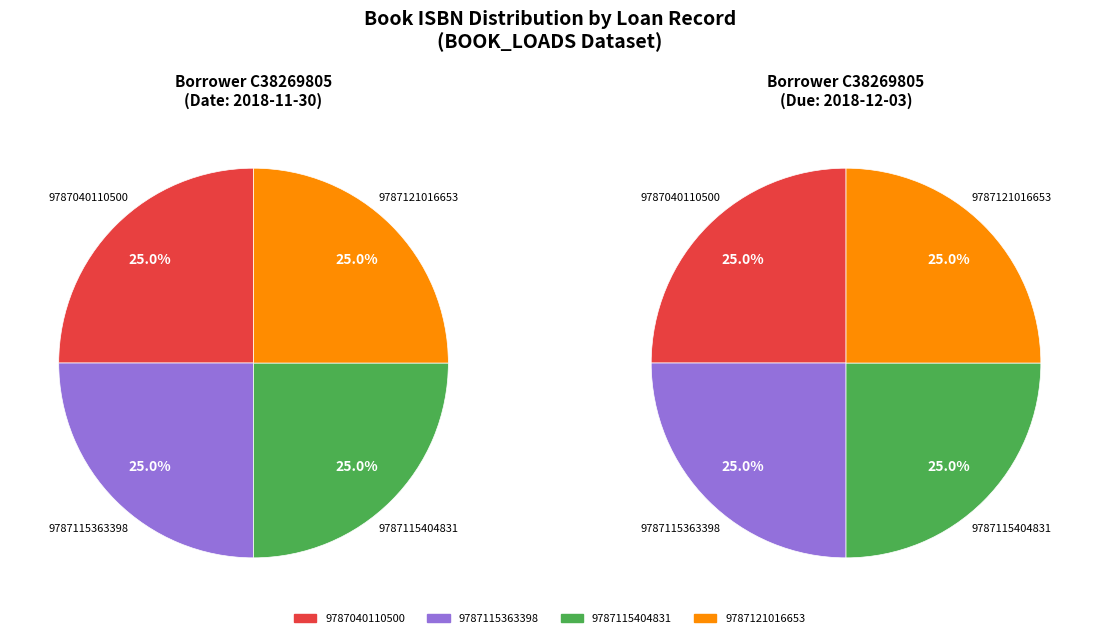

Is C38269805-9787115404831-18-11-30 the majority of the pie?

No